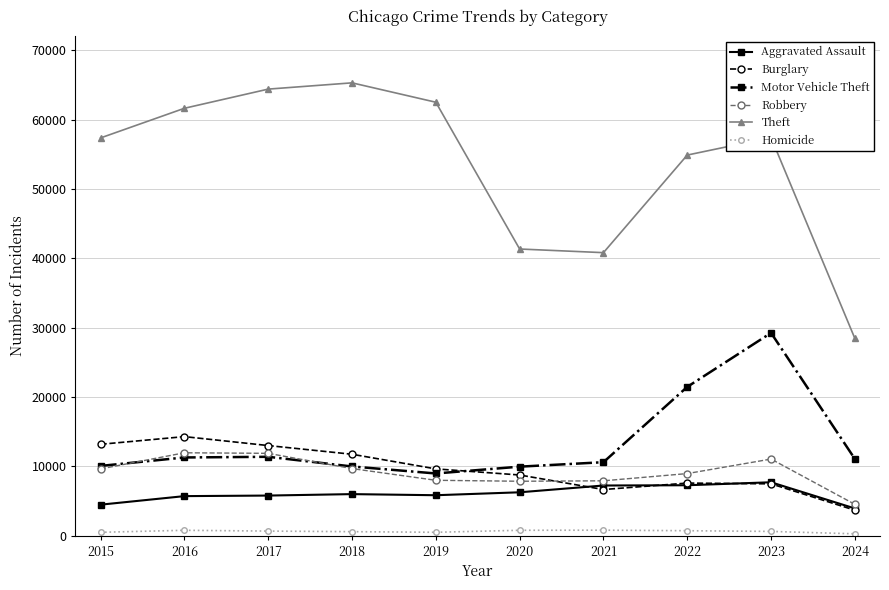

Is the value of Theft at 2023 greater than the value of Motor Vehicle Theft at 2017?

Yes